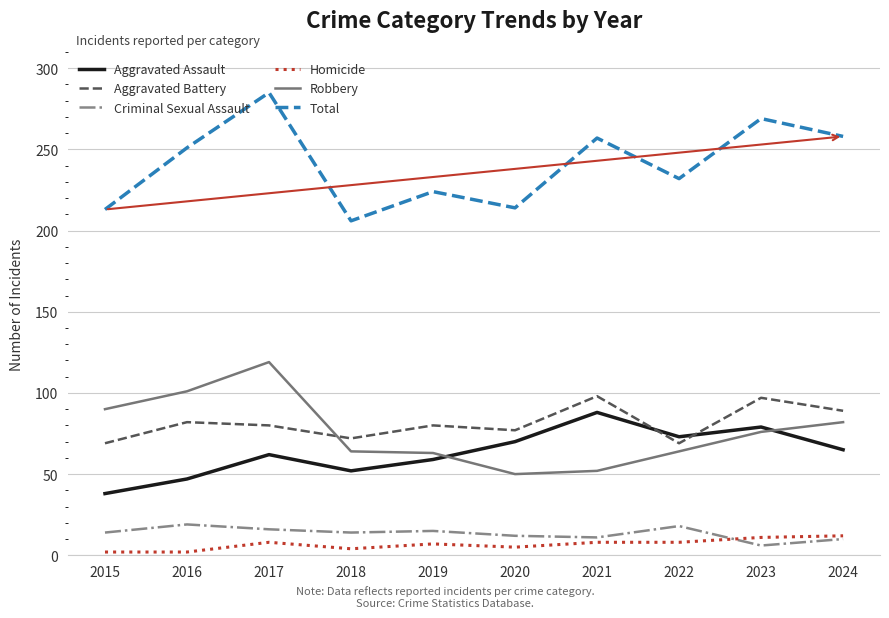

True or false: Aggravated Battery has a value of 80 at 2019.

True